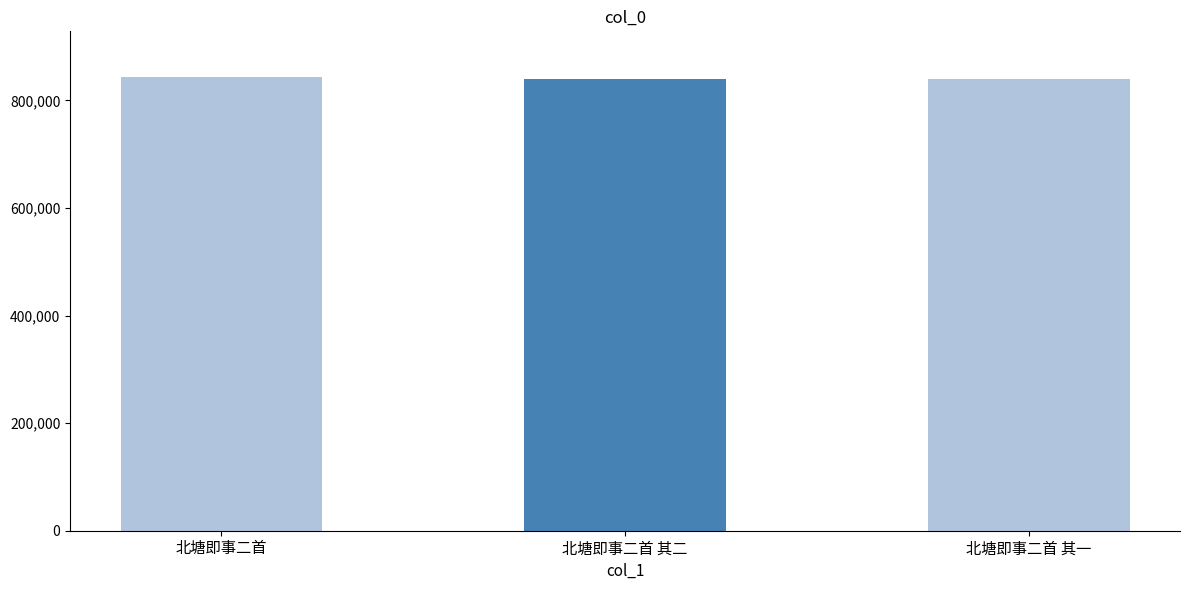

Are the bars grouped side by side (vs. stacked)?

No